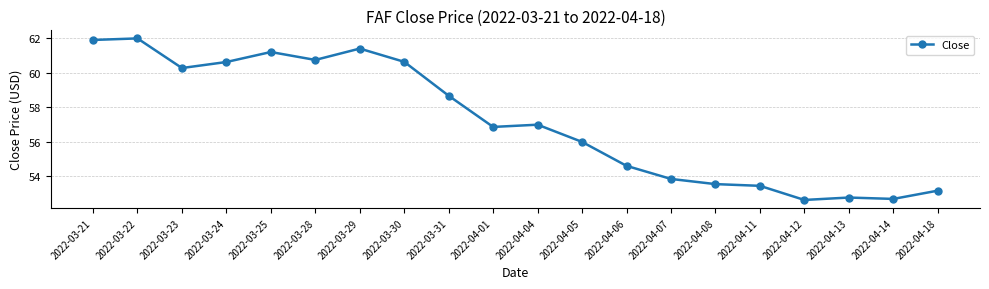

At which category does the data reach its first local valley?

2022-03-23